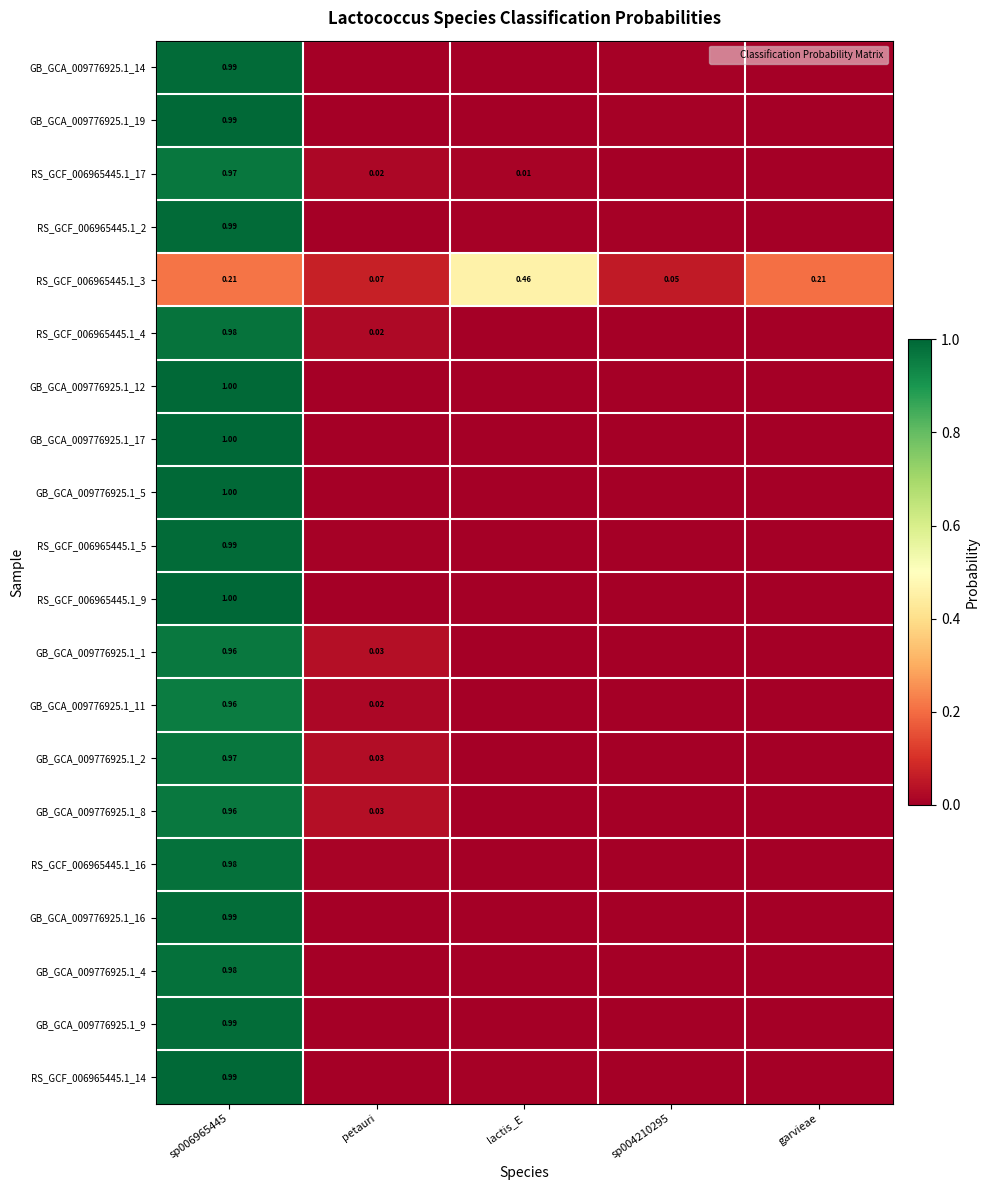

True or false: RS_GCF_006965445.1_2 has a value of 0.0 at lactis_E.

False